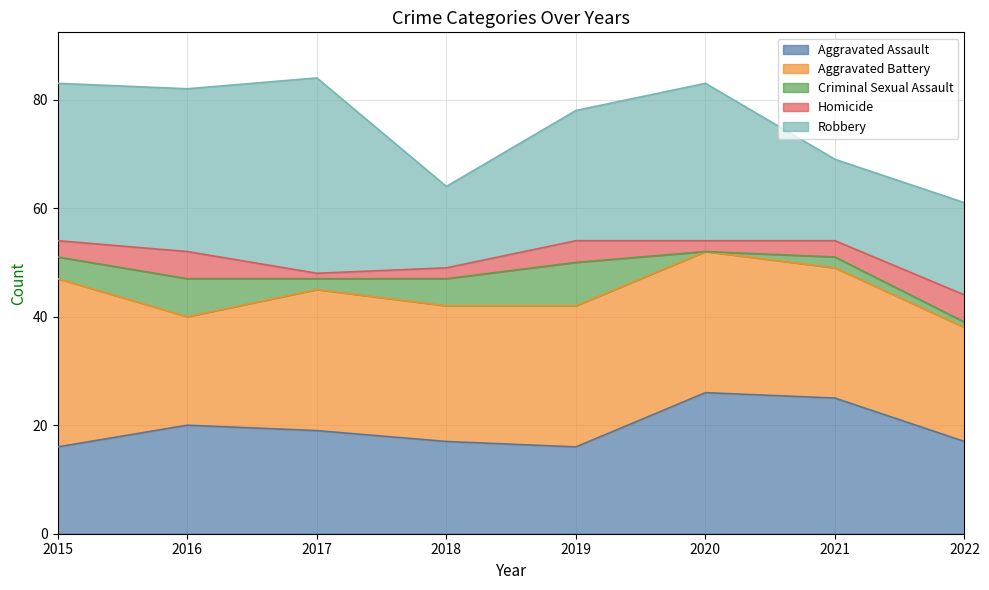

At which category is the sum across all series the highest?

2017